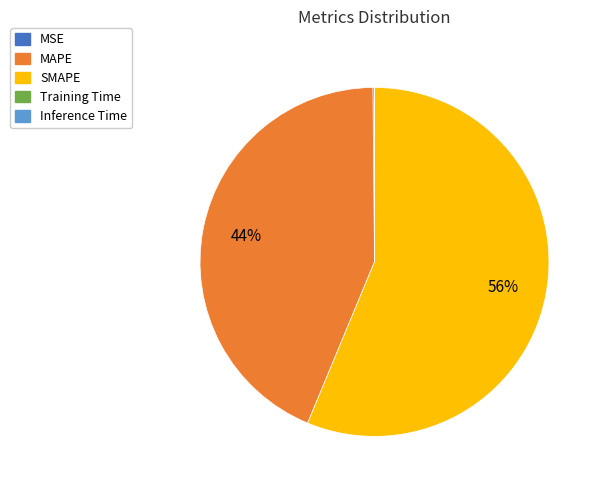

Is the sum of SMAPE and MAPE greater than half?

Yes